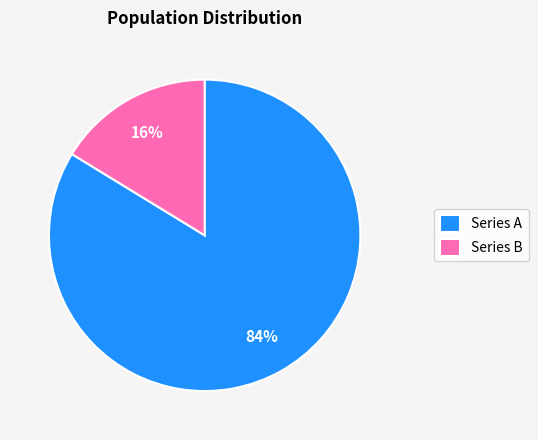

Is the sum of Series B and Series A greater than half?

Yes